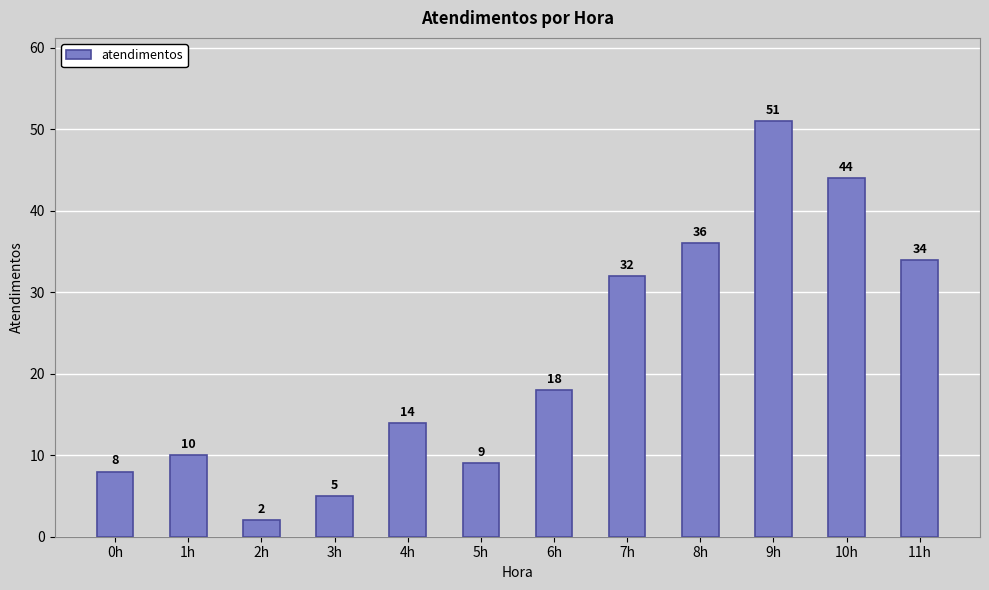

What is the difference between the second highest and second lowest values?

39